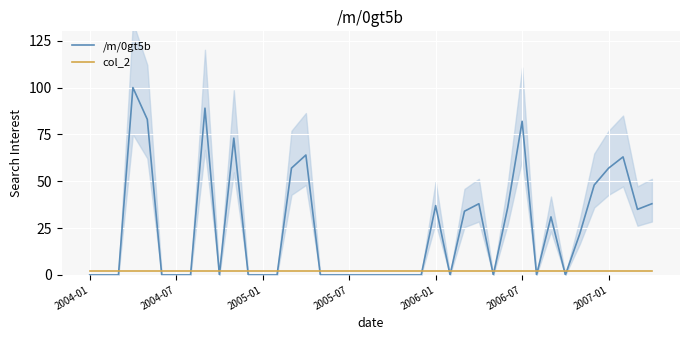

What are all the series names shown in the legend?

/m/0gt5b, col_2